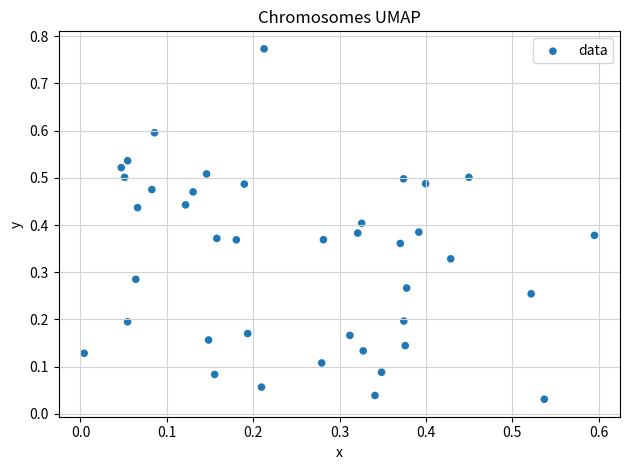

What is the range of Y values (max minus min)?

0.7